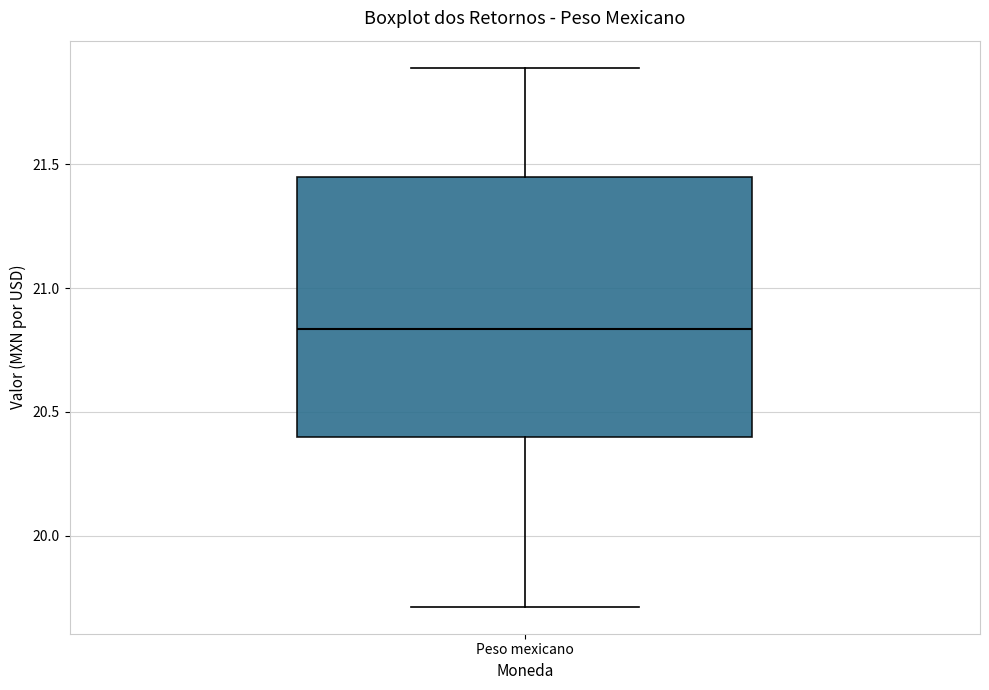

Where does the lower whisker of the box for Peso mexicano end on the y-axis? The values are not printed on the chart, so give them approximately, as read against the axis.

19.70